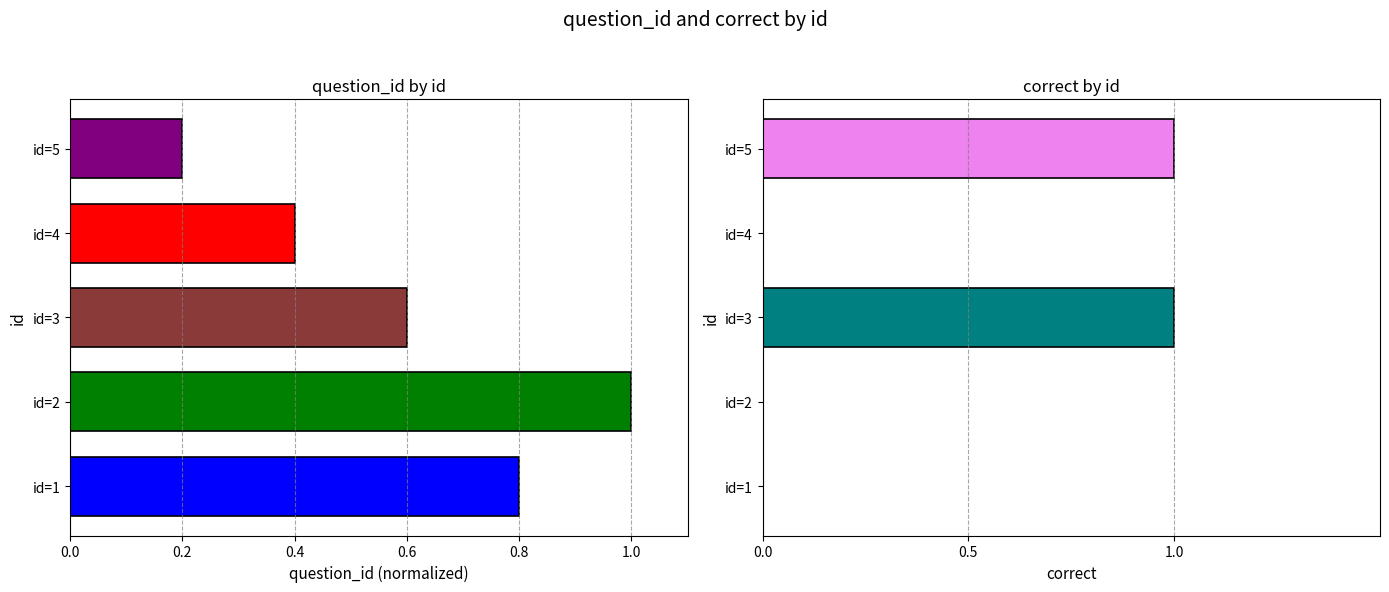

The correct series shows 1.8 at id=3. True or false?

False